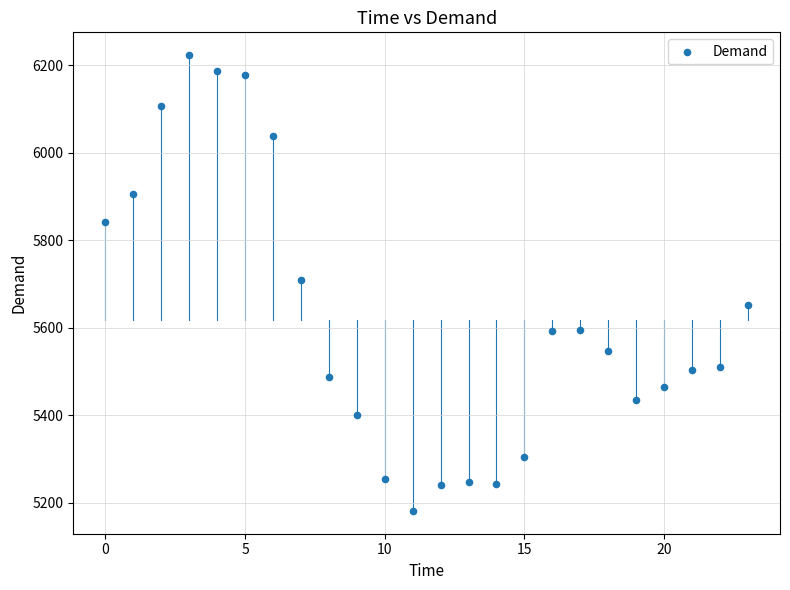

What is the range of Y values (max minus min)?

1042